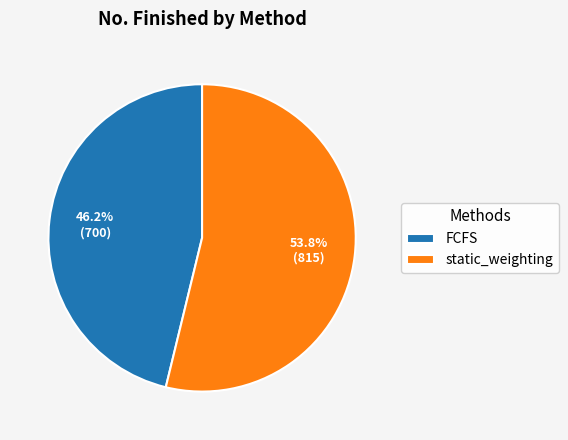

Between static_weighting and FCFS, which is larger?

static_weighting